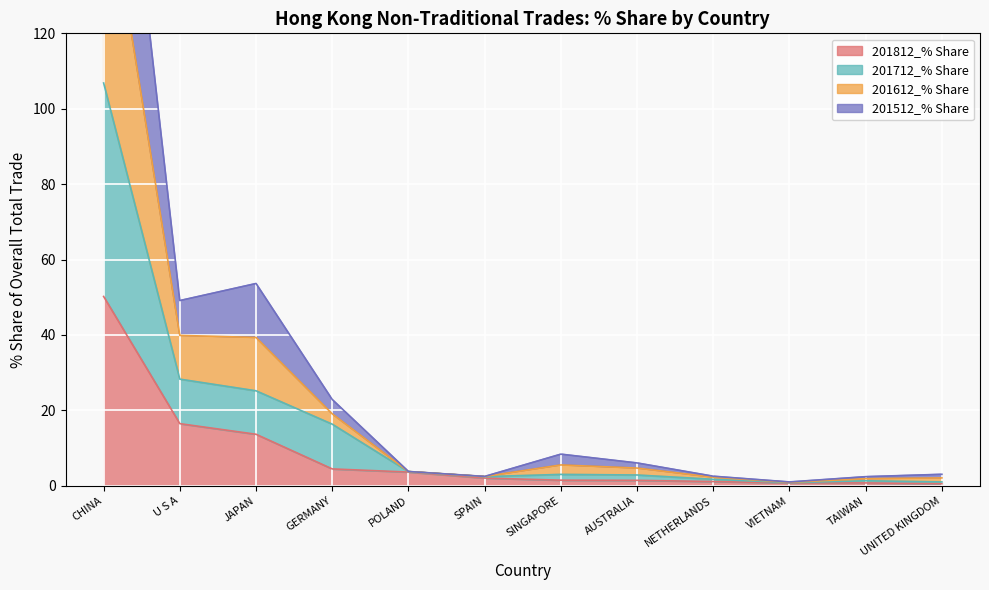

Which label corresponds to the smallest value in the chart?

UNITED KINGDOM